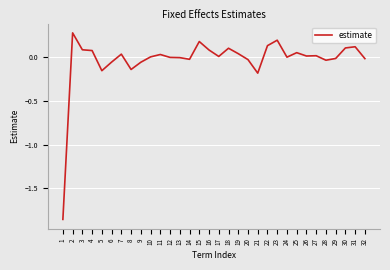

True or false: the data shows 0.2 at 2.

False